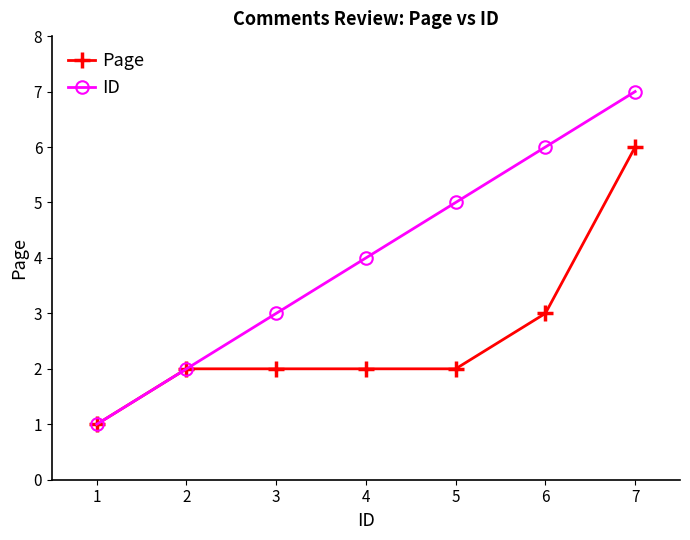

List the labels in order of ID value, smallest first.

1, 2, 3, 4, 5, 6, 7